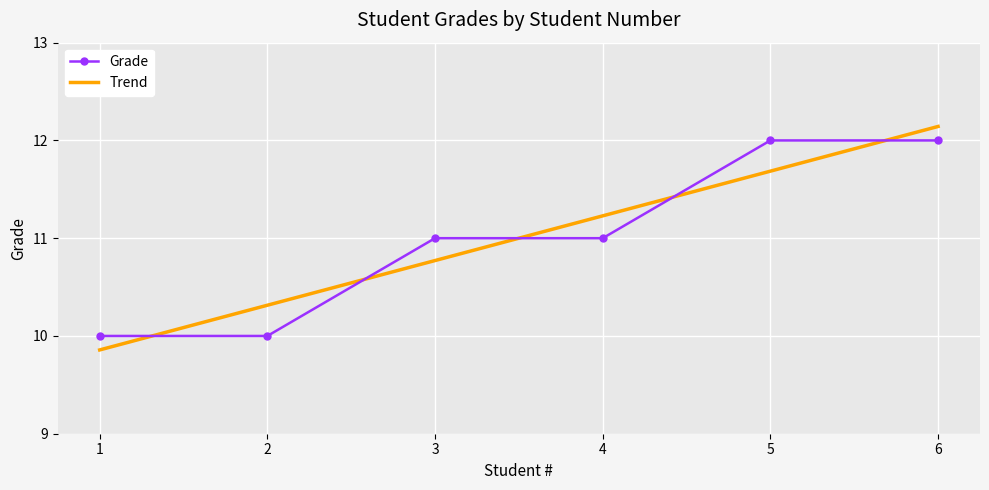

What is the change in value from 4 to 5?

+1